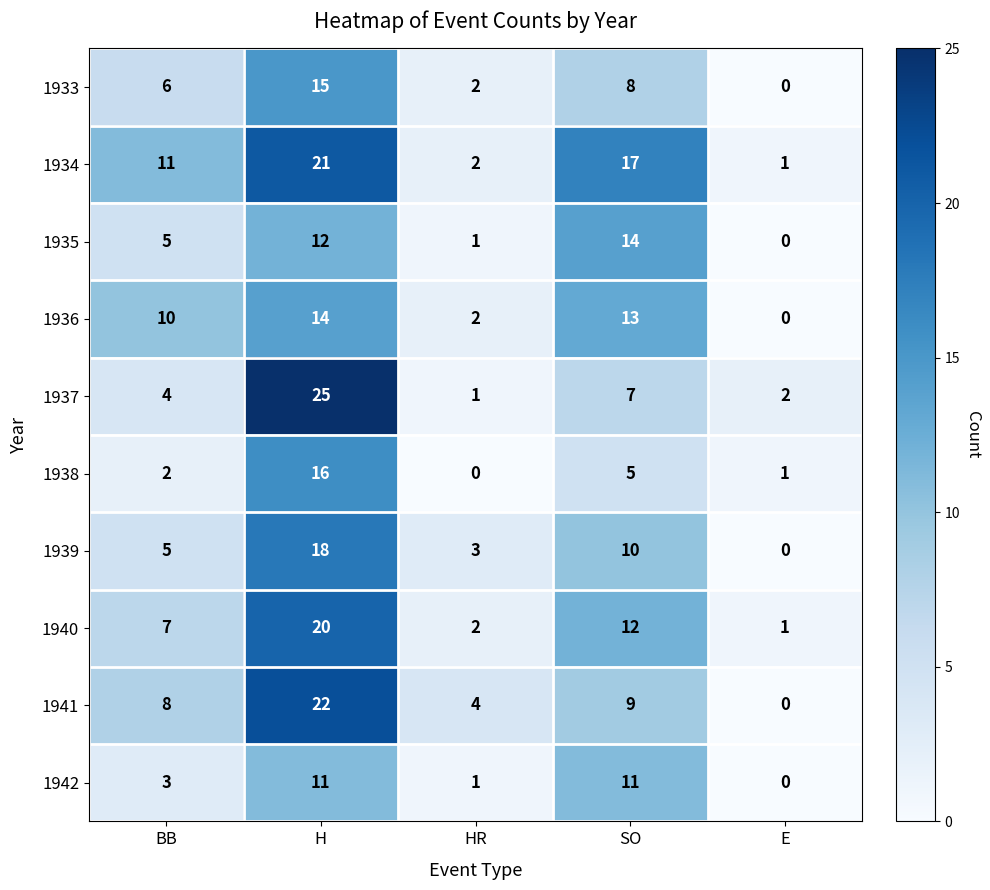

What is the maximum value shown in the chart?

25